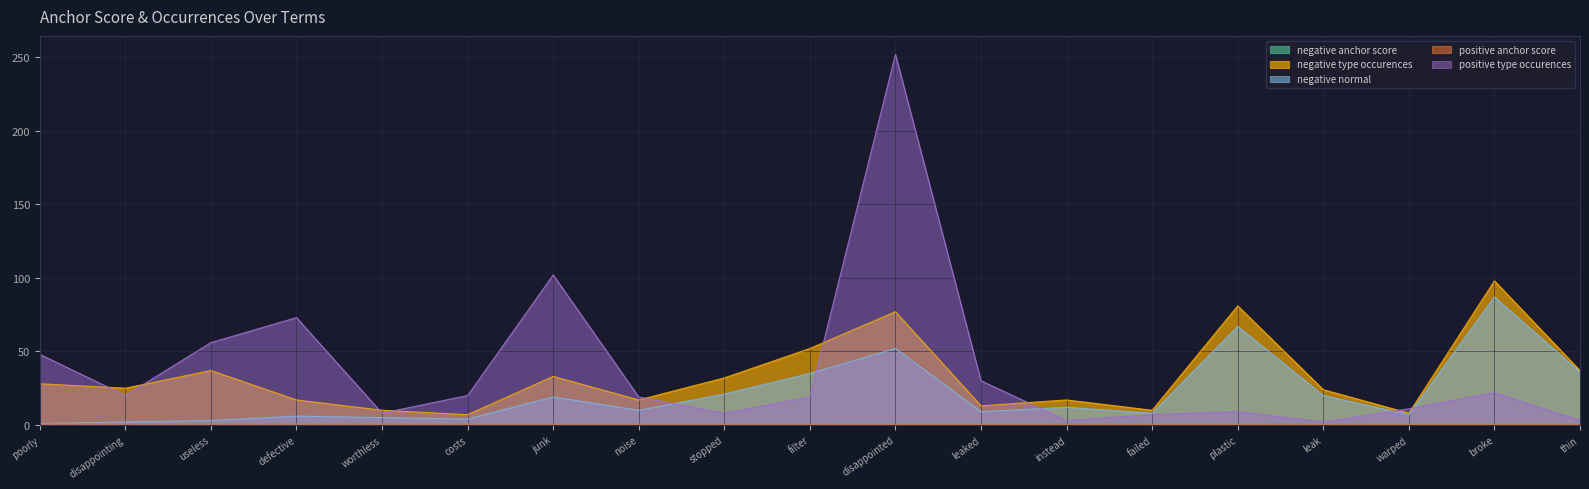

What is the difference between the highest and lowest values at disappointing?

24.3